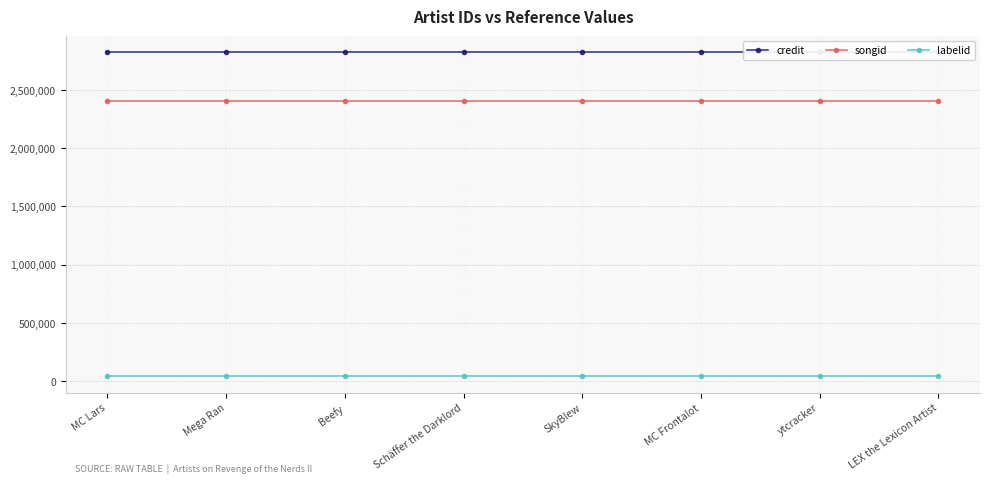

What is the label of the 3rd point from the right?

MC Frontalot